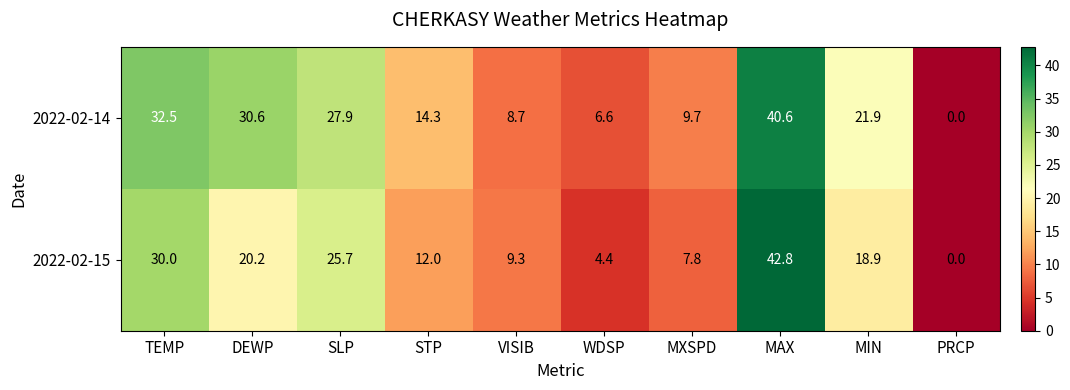

Is it true that 2022-02-15 equals 20.2 at DEWP?

True